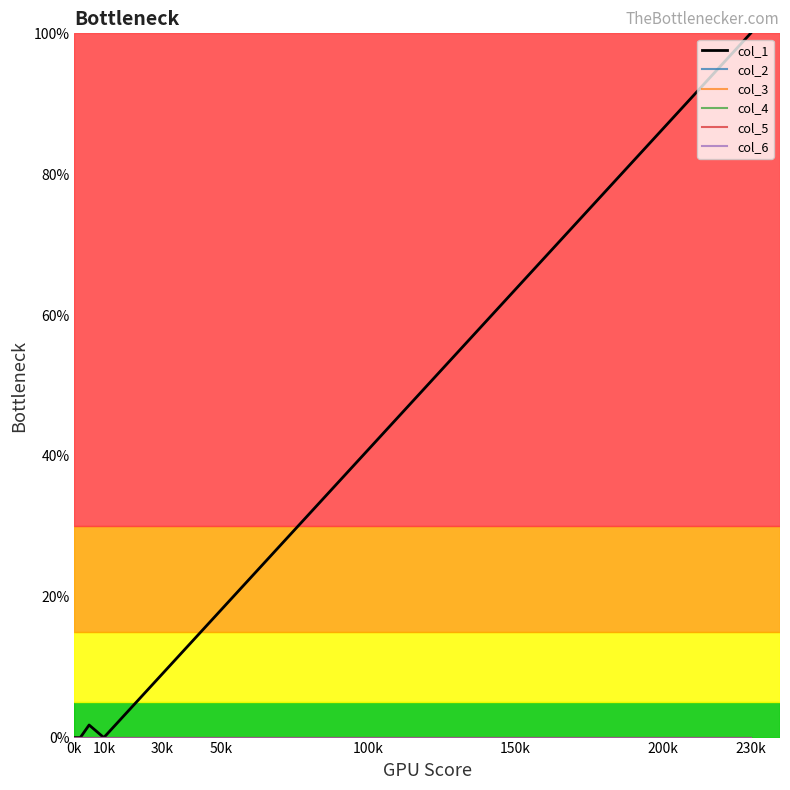

At which category is the sum across all series the highest?

230k